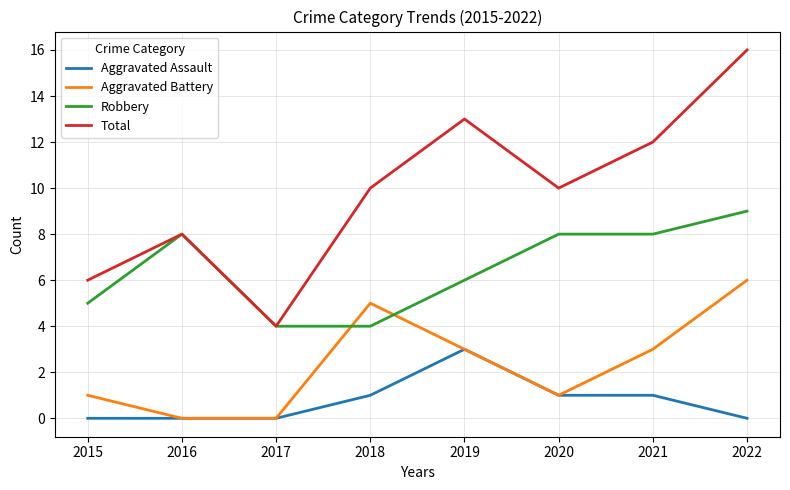

What is the total value across all series at 2017?

8